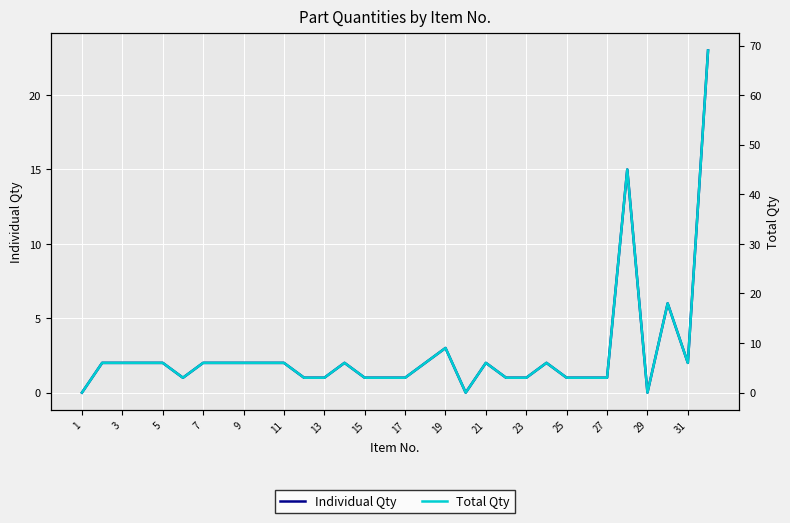

What is the maximum value for Total Qty?

69